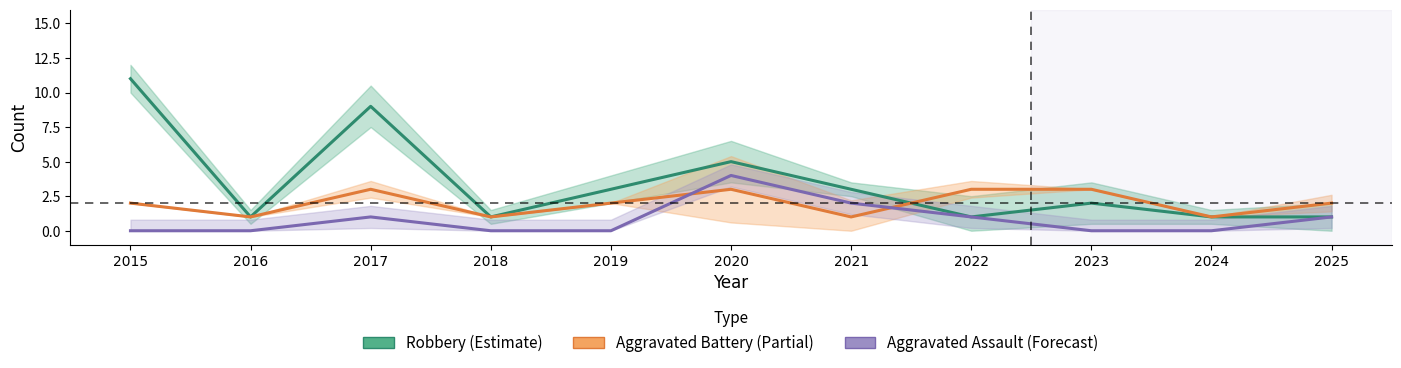

List the labels in order of Robbery value, smallest first.

2016, 2018, 2022, 2024, 2025, 2023, 2019, 2021, 2020, 2017, 2015